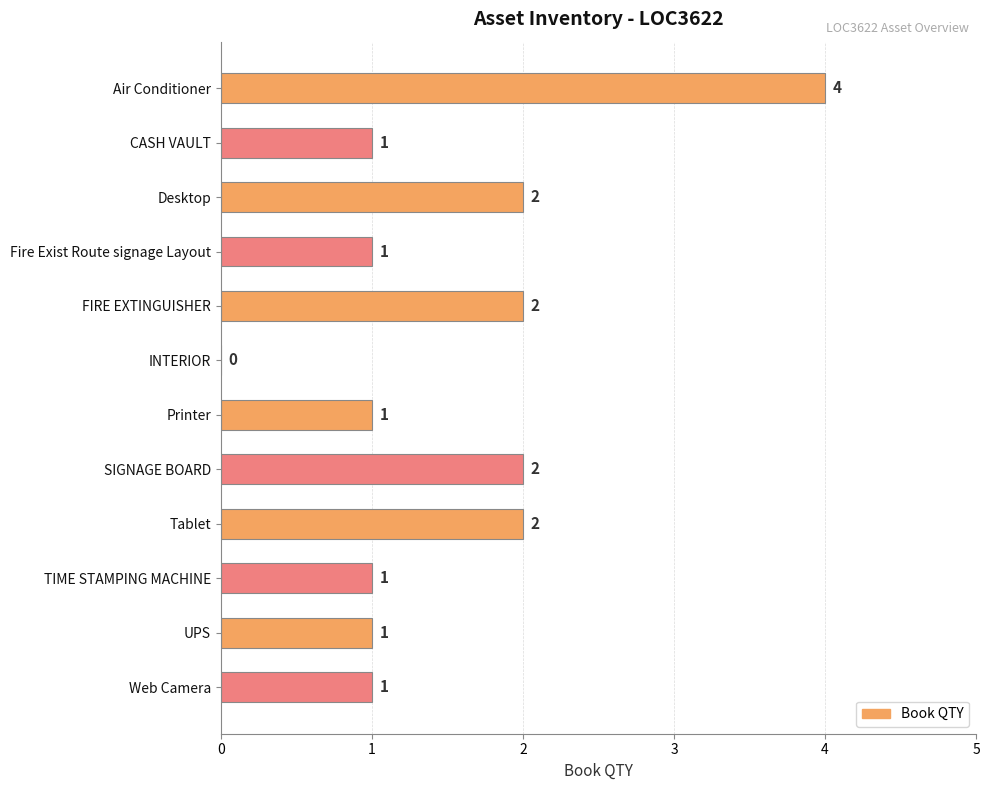

What is the sum of the values at UPS and Air Conditioner?

5